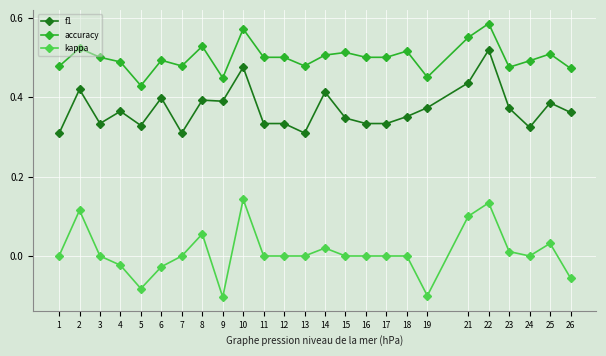

What is the difference between the maximum and minimum values in the kappa series?

0.2